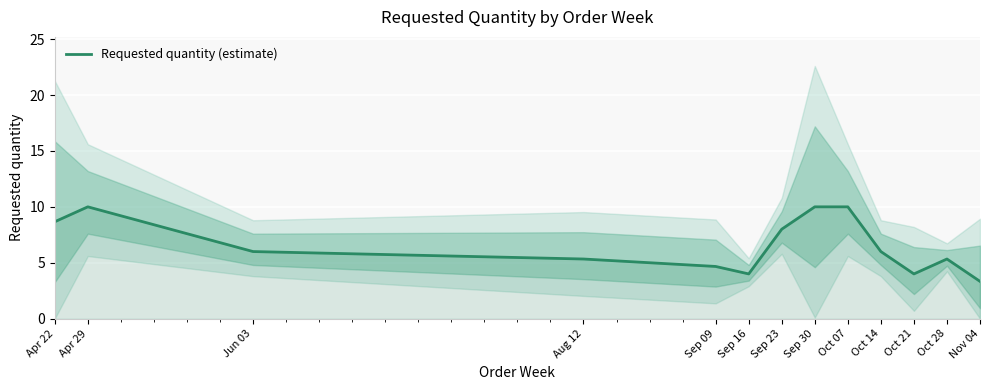

Which category has the highest value across all series?

Apr 29